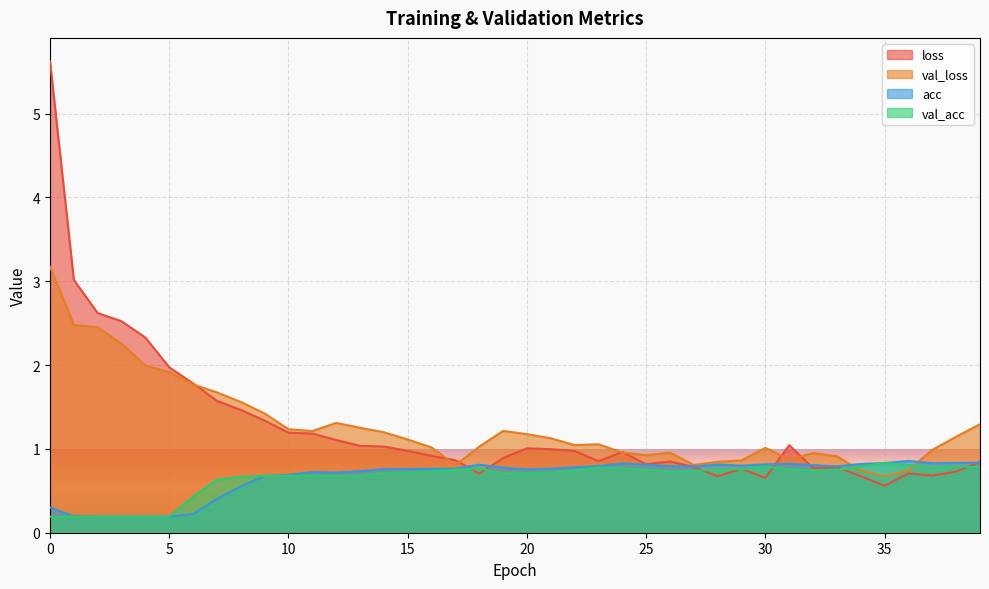

In loss, how many points are lower than both neighbors (excluding endpoints)?

8